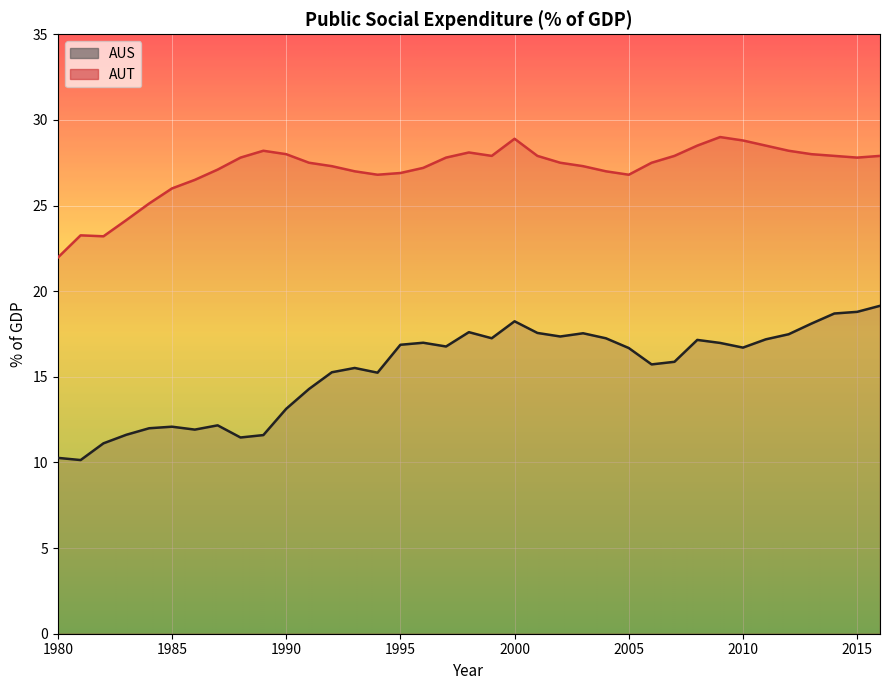

How many values in the AUT series are below 27?

10